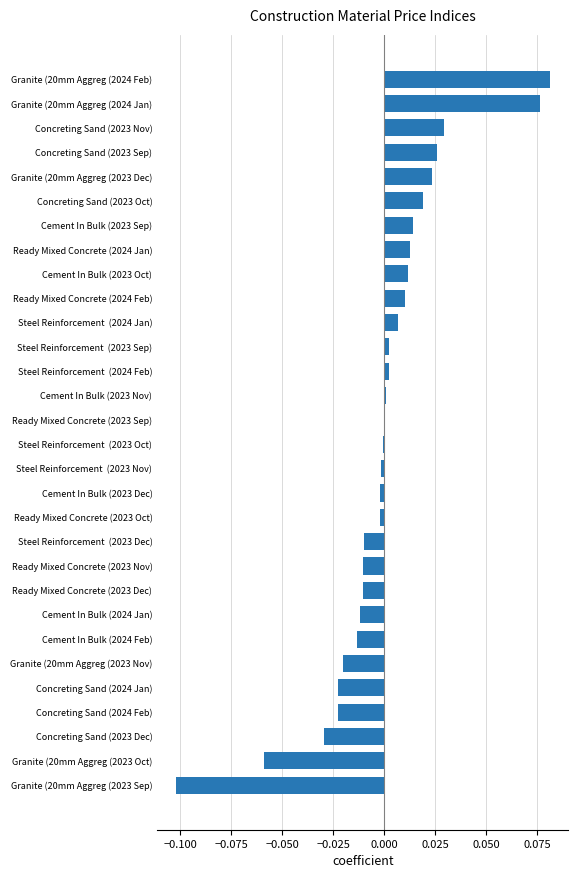

How many categories are shown in the chart?

30